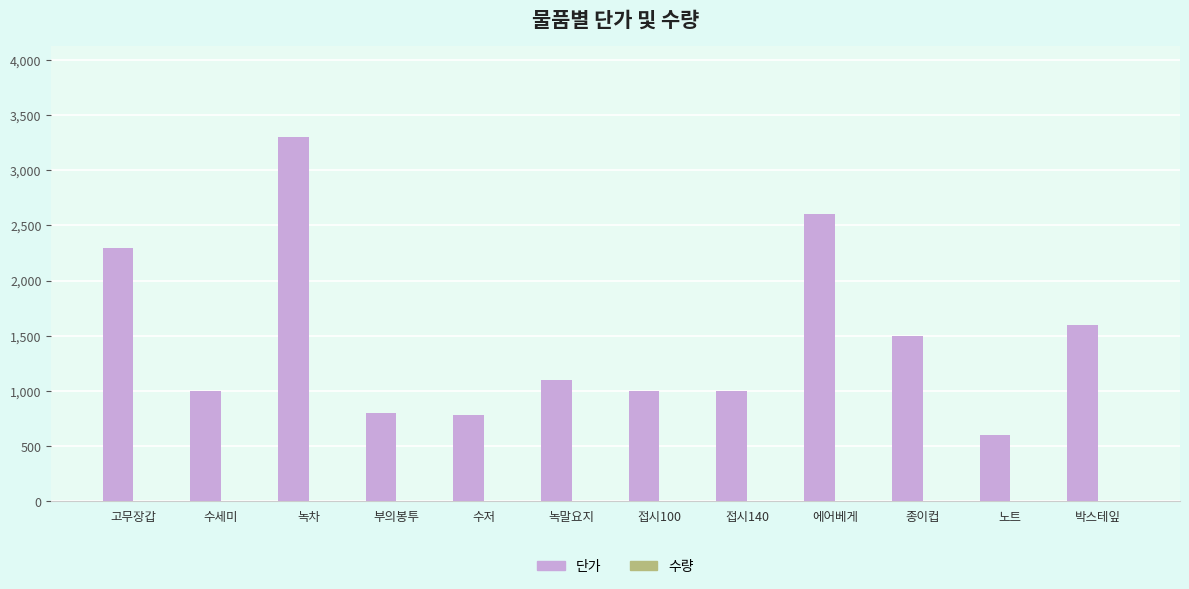

At which label does 단가 reach its peak?

녹차